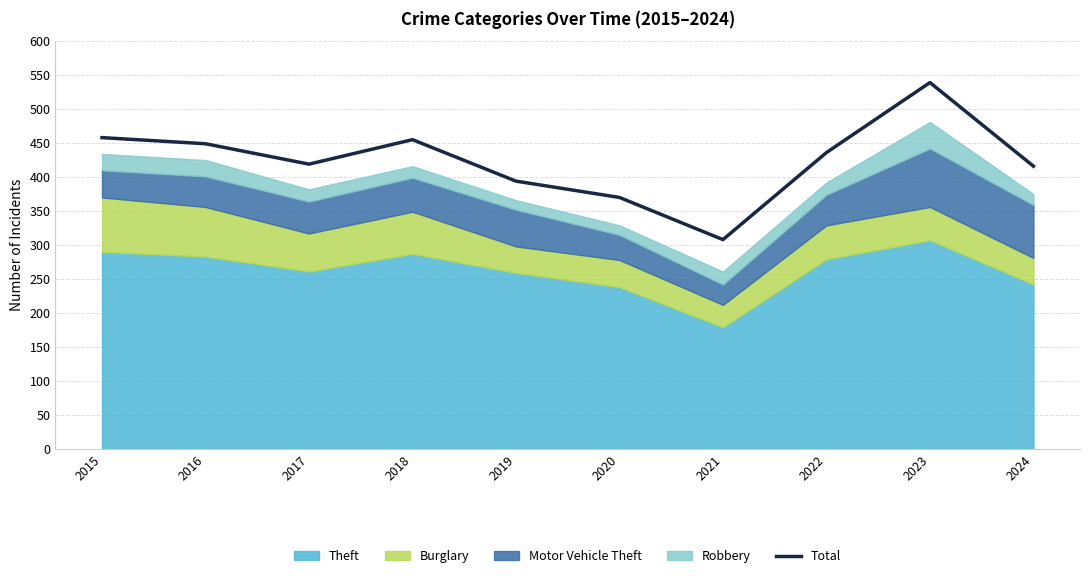

Reading right to left, extract all data points from this chart.

416	539	436	308	370	394	455	419	449	458